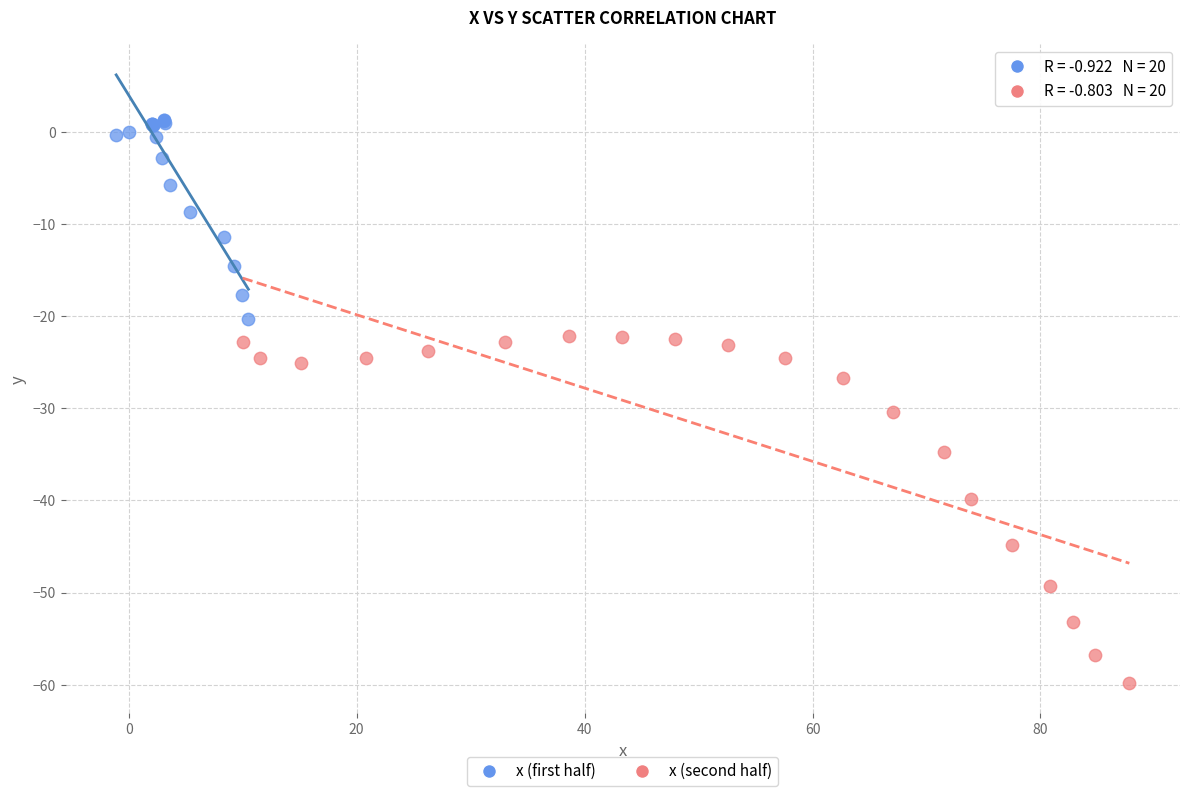

Which series contains the lowest Y value?

x (second half)